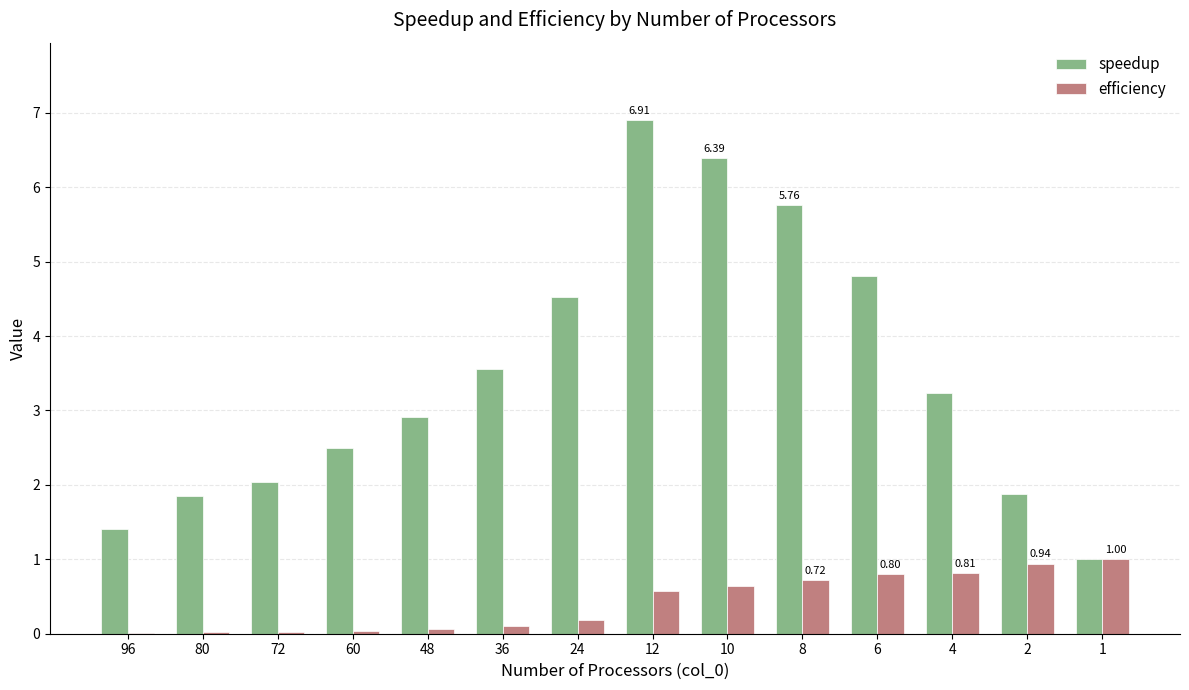

Which series has the widest spread of values?

speedup